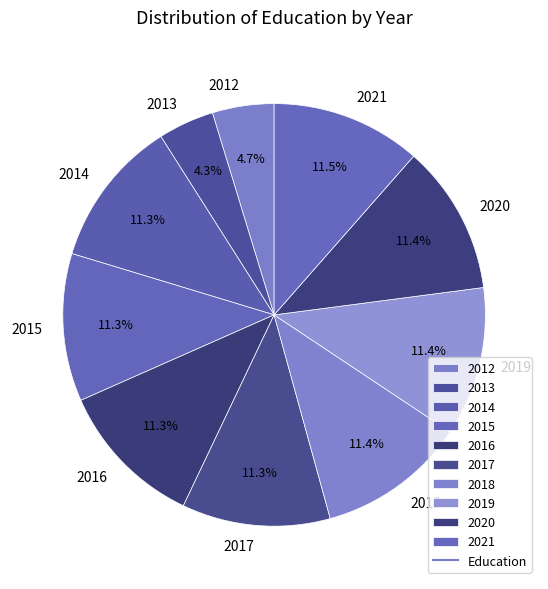

How many slices are in this pie chart?

10